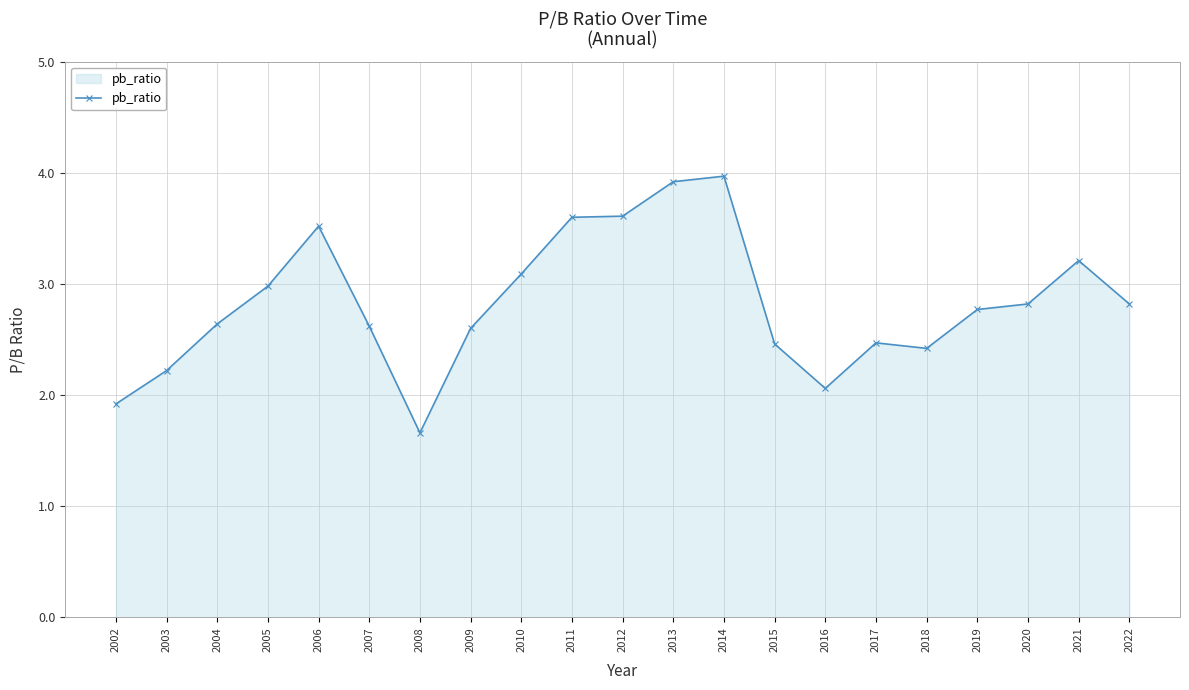

True or false: there are more than 2 points higher than both neighbors.

True